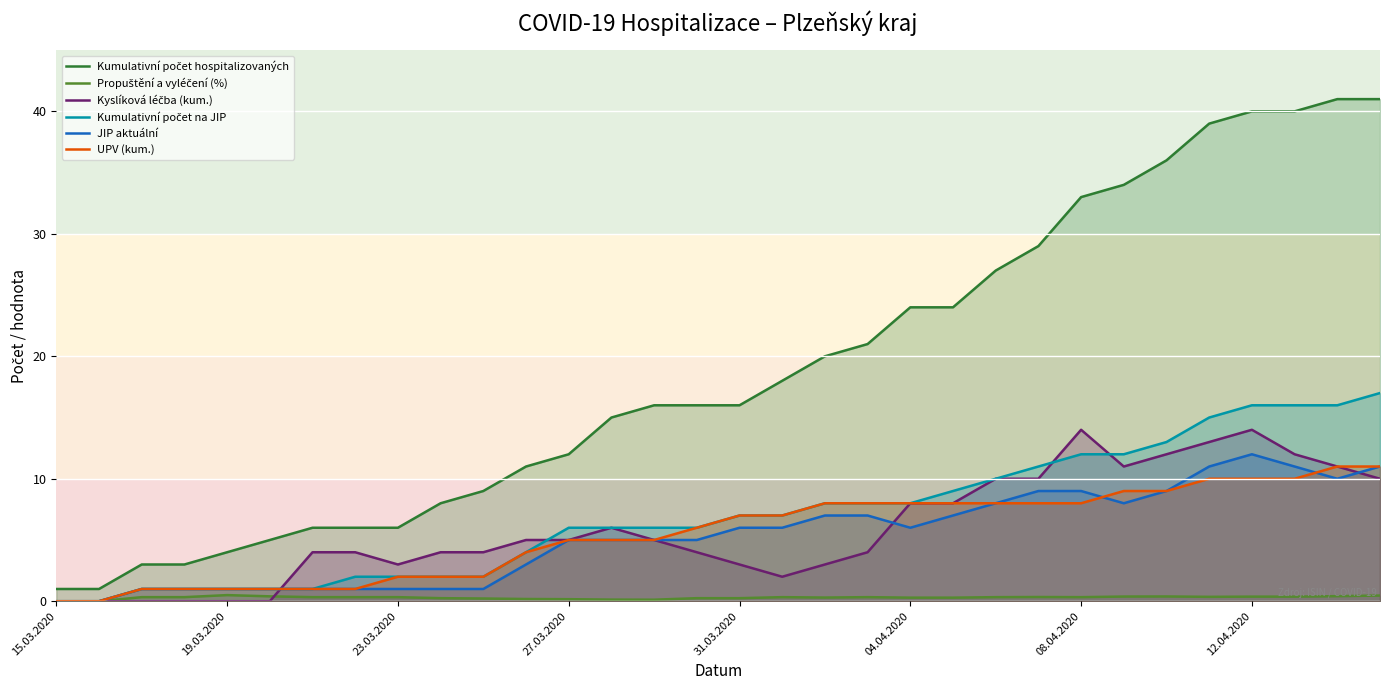

What is the maximum value shown in the chart?

41.0